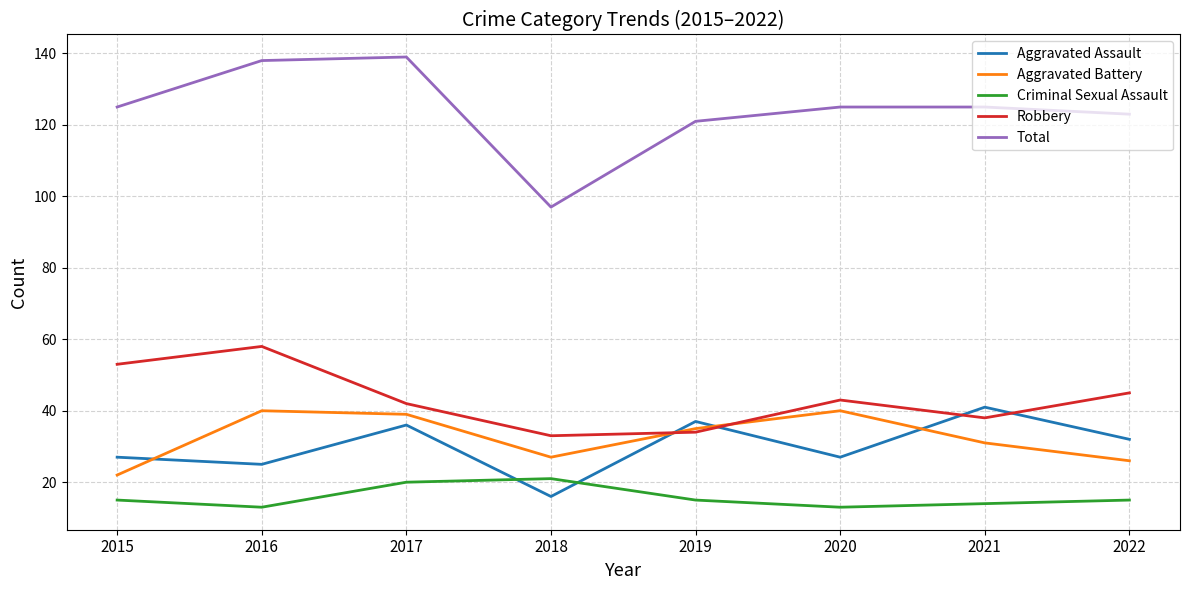

At 2016, list the series in order from smallest to largest.

Criminal Sexual Assault, Aggravated Assault, Aggravated Battery, Robbery, Total